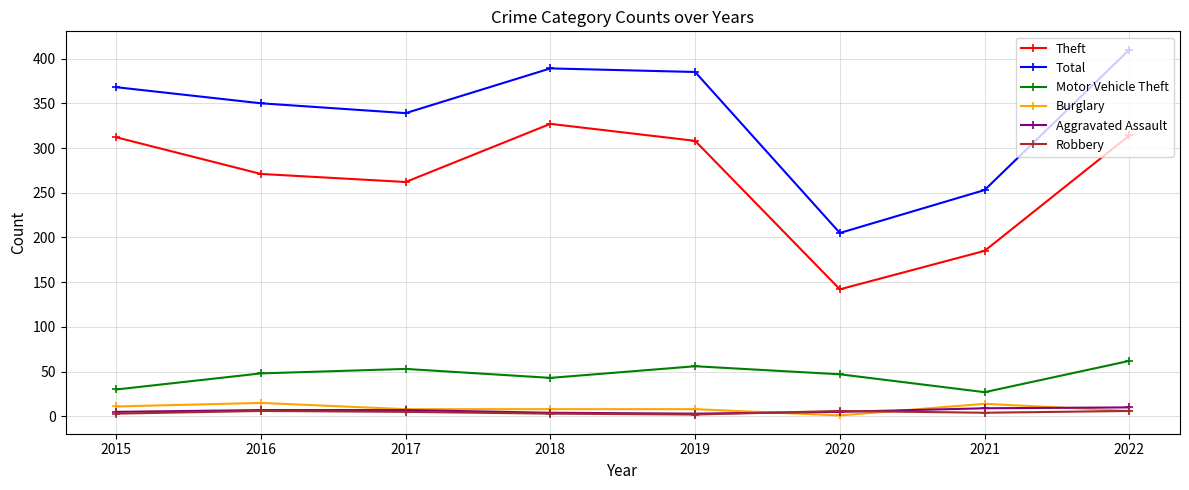

True or false: Theft has more than 2 points higher than both neighbors.

False